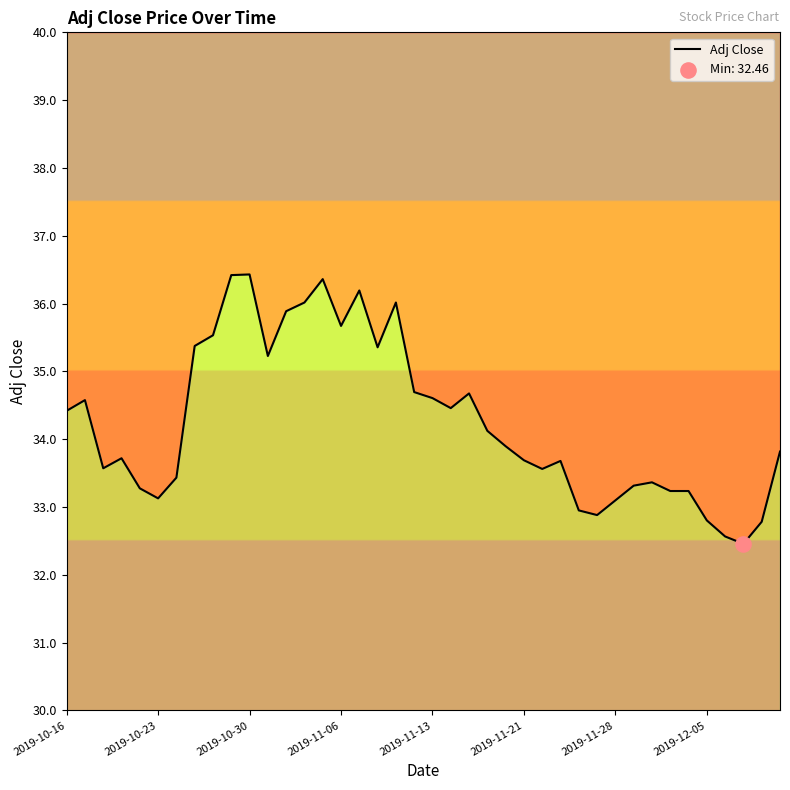

Which has a higher value, 35 or 24?

24